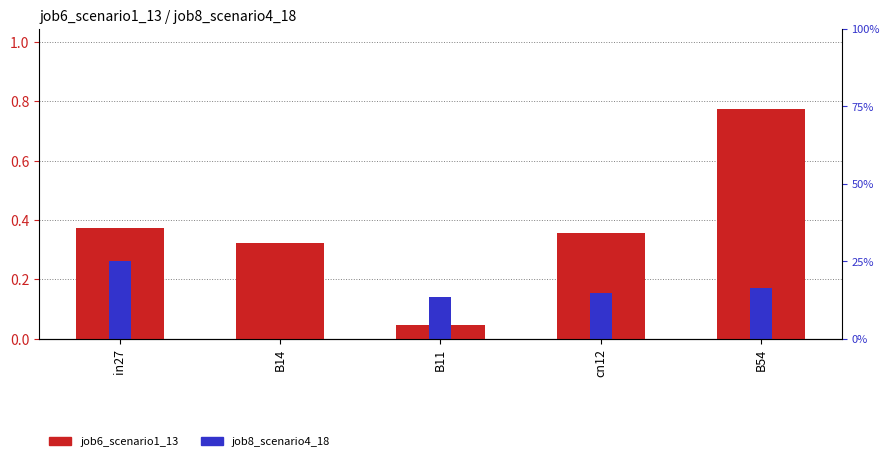

Is the value of job8_scenario4_18 at cn12 greater than the value of job6_scenario1_13 at B14?

No